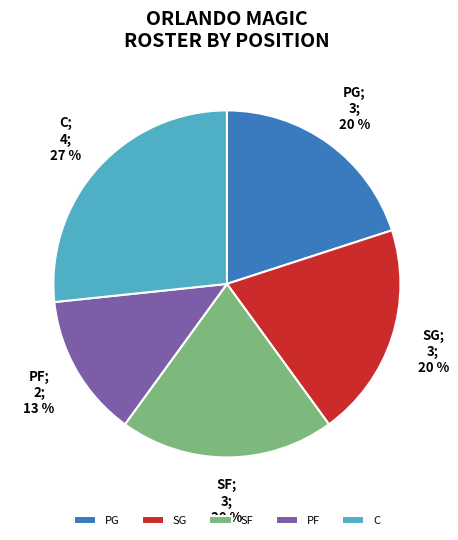

Which slice is the smallest?

PF